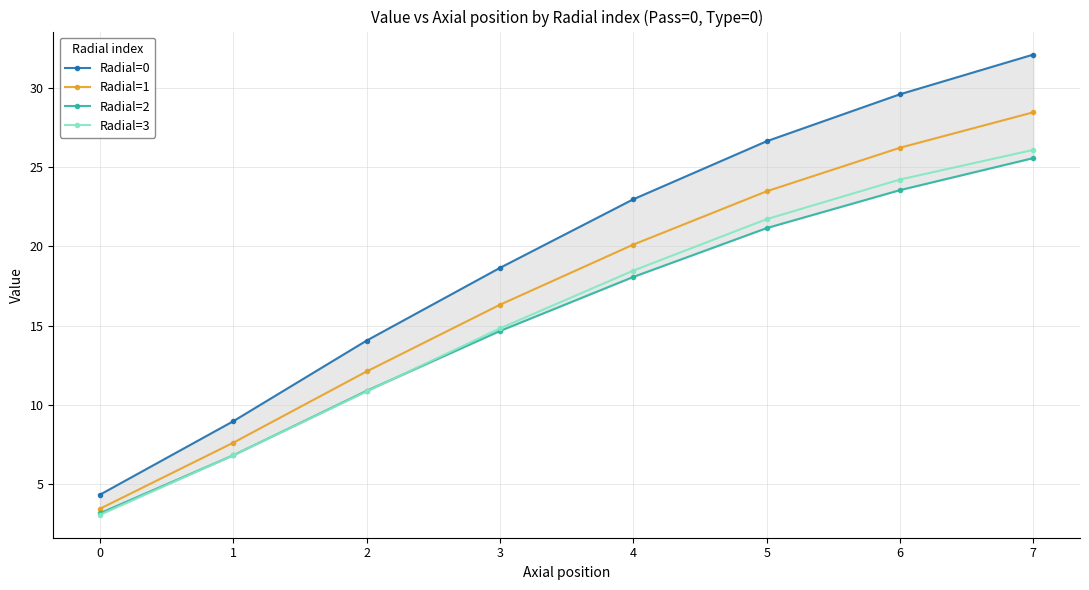

Which label corresponds to the largest value in the chart?

7